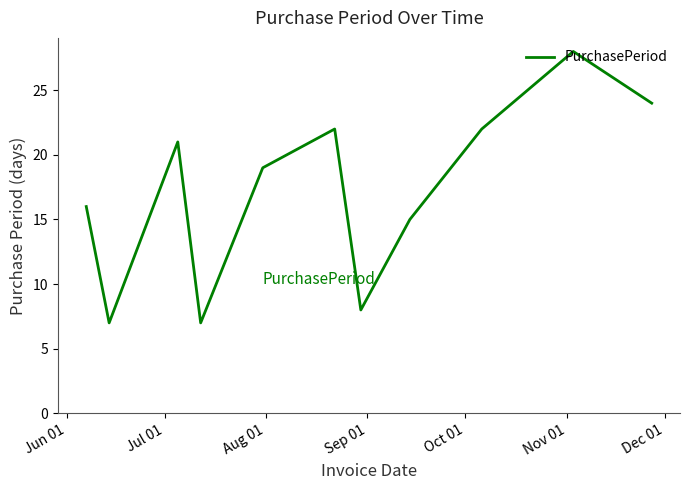

How many lines are shown in the chart?

1